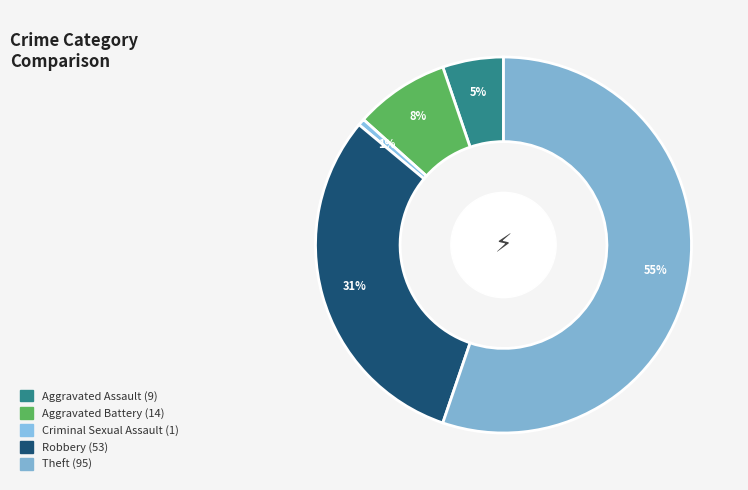

How many segments does this pie chart have?

5